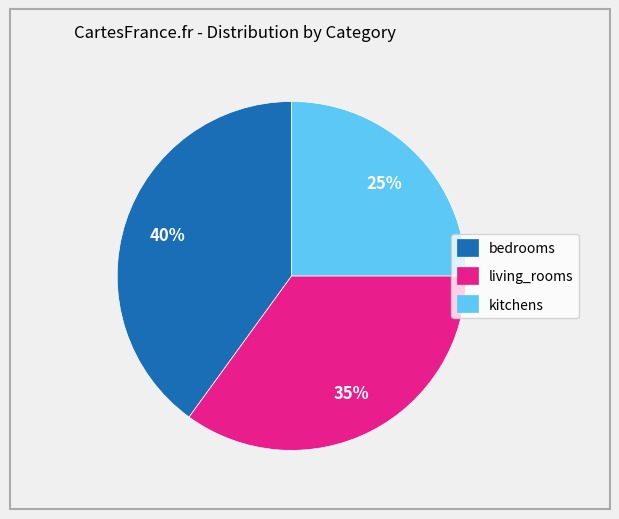

Do kitchens and living_rooms together represent more than half of the pie?

Yes